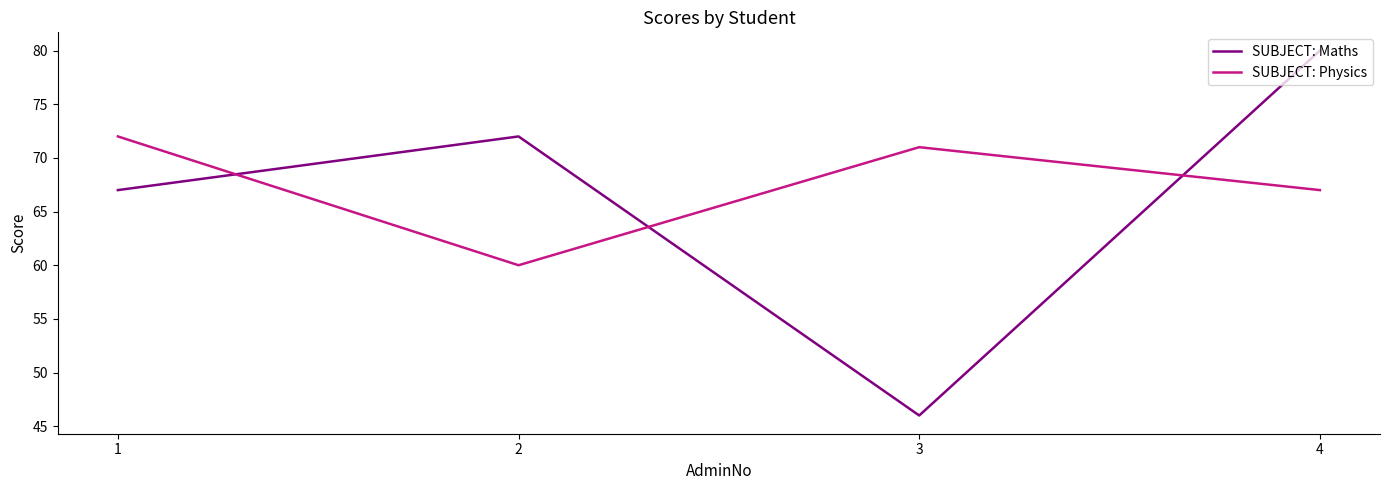

True or false: SUBJECT: Maths and SUBJECT: Physics cross at least once.

True